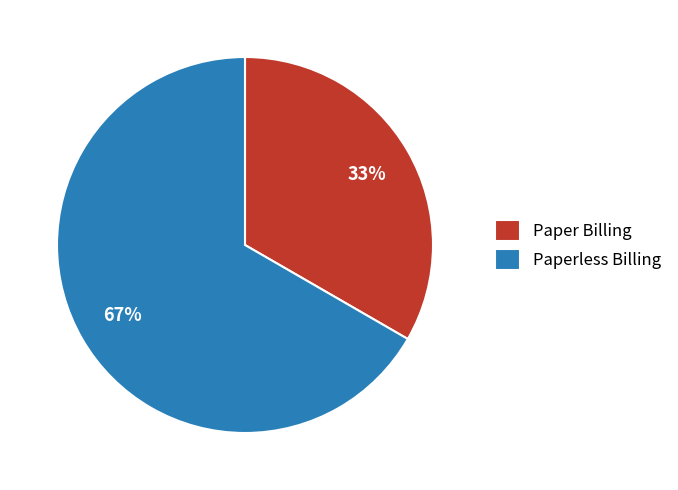

To the nearest percent, what is the combined percentage of Paperless Billing and Paper Billing?

100%